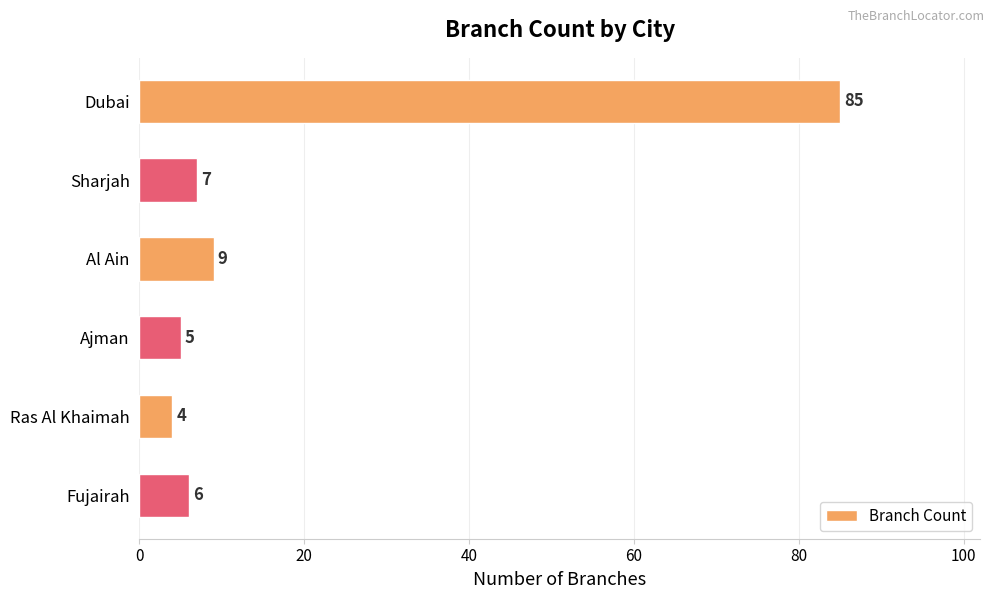

What is the value of the 3rd bar from the top?

9